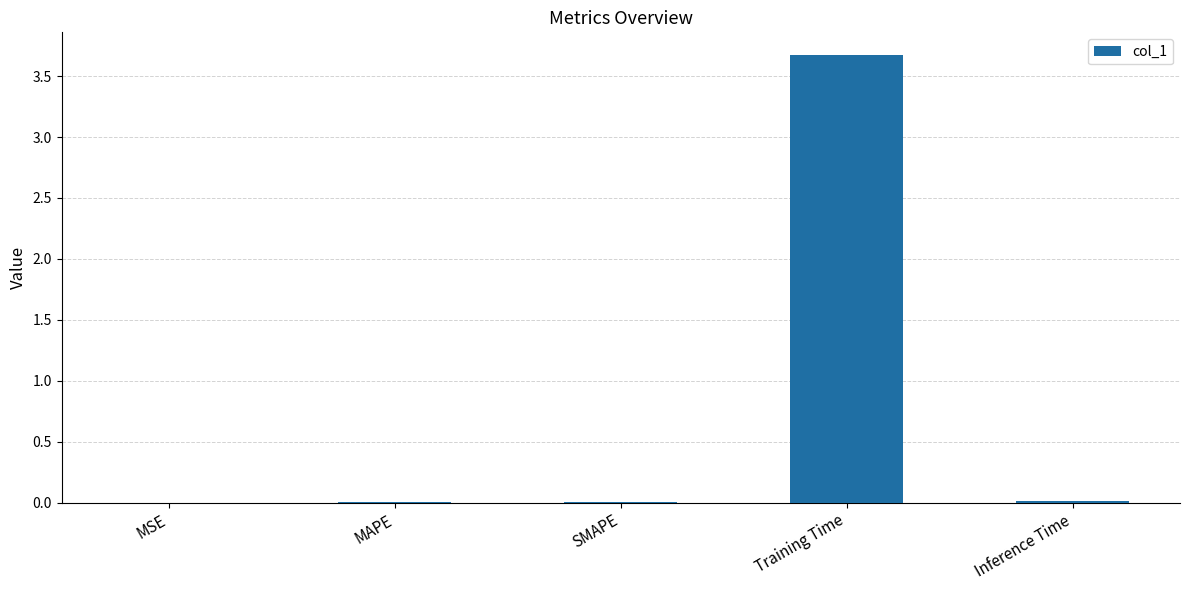

What is the change in value from MSE to Training Time?

+3.7